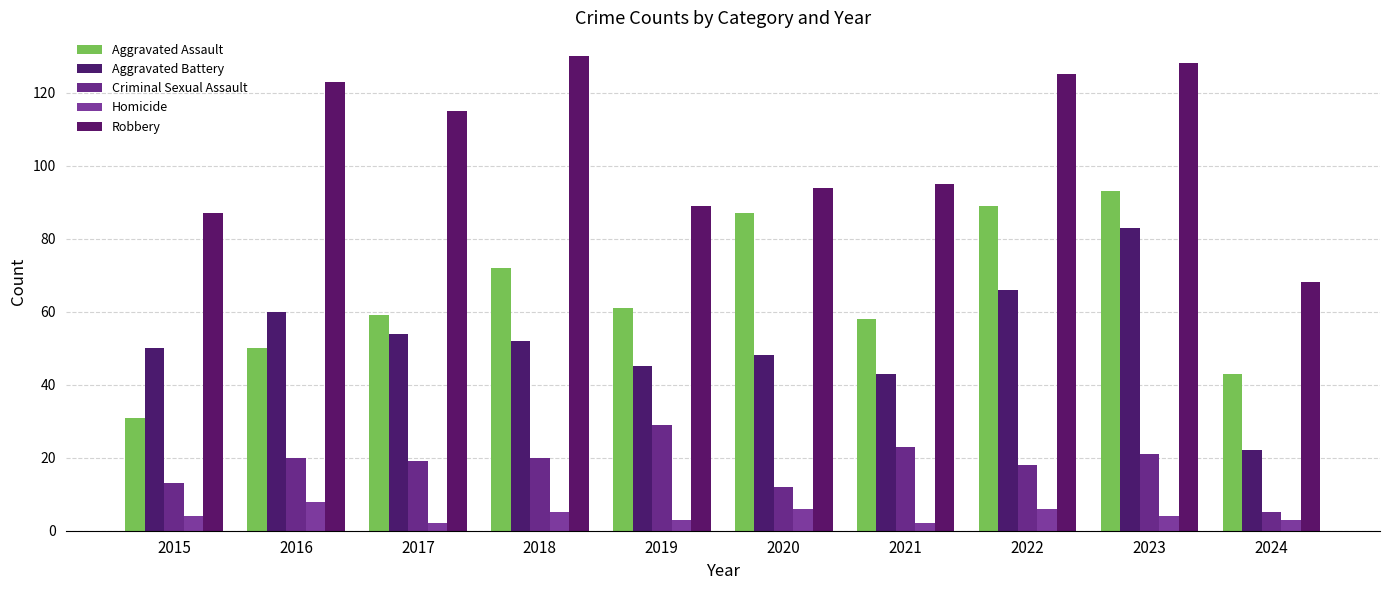

Count the Homicide values in the range 3 to 6.

7